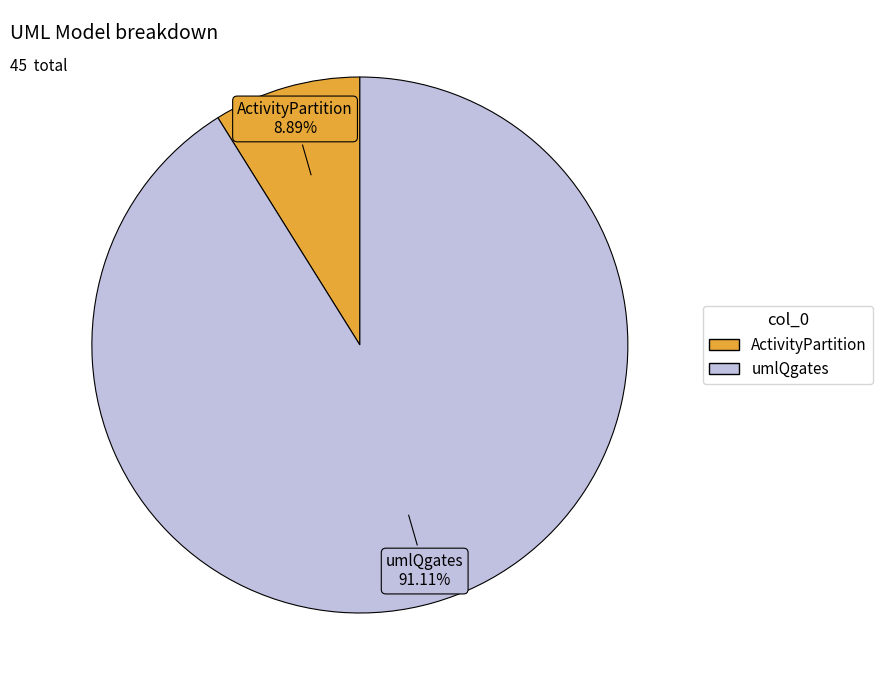

The umlQgates slice represents 91% of the pie. True or false?

True